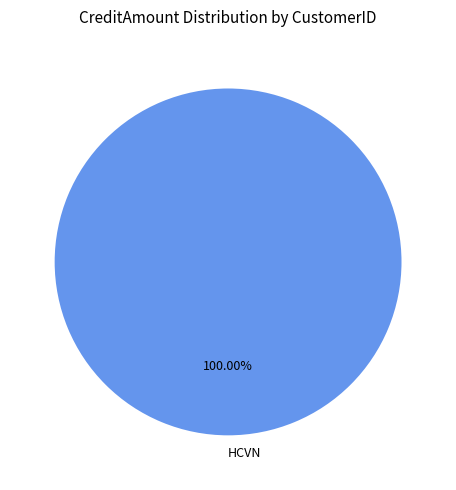

Rank the categories by value from highest to lowest.

HCVN